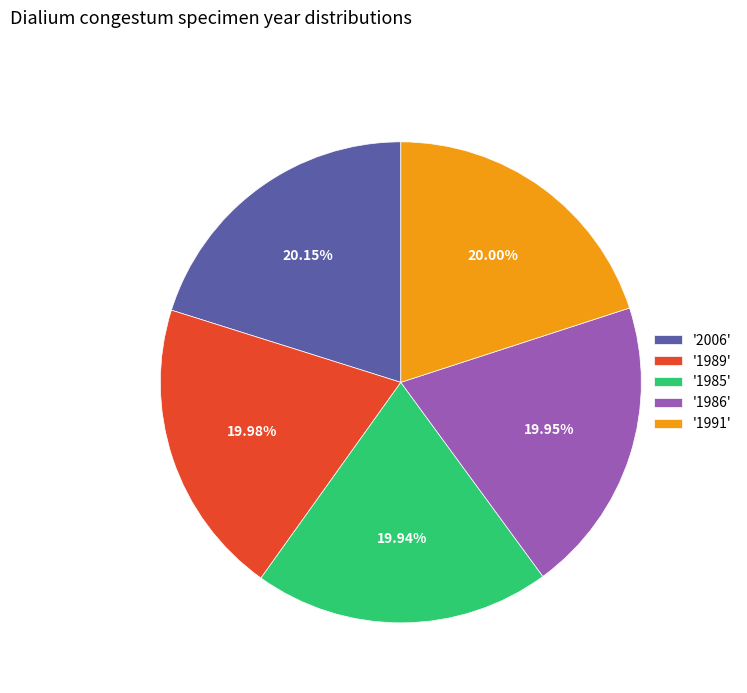

Combined, do '1989' and '2006' account for over 50%?

No